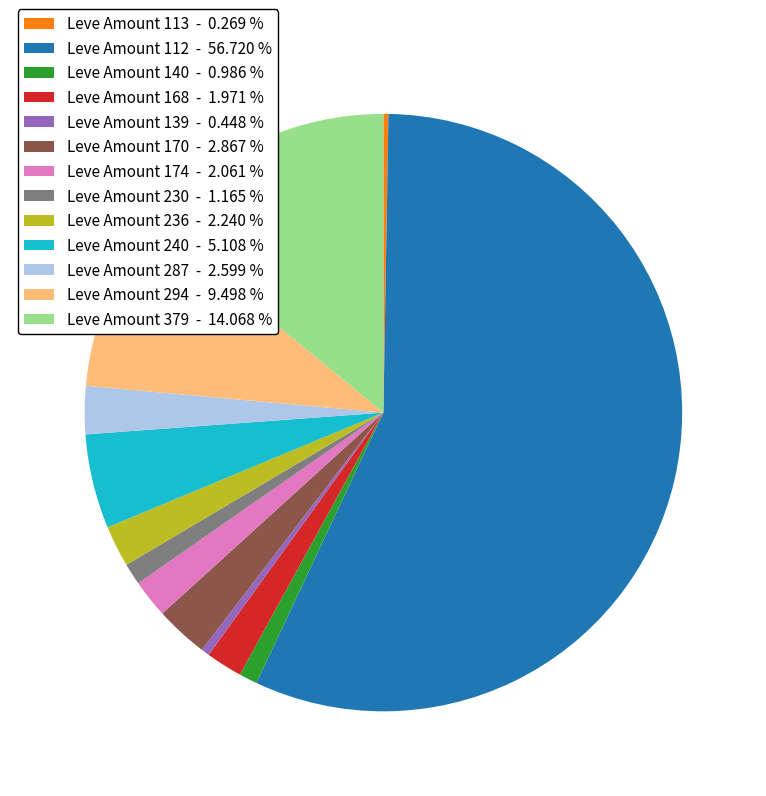

Which category has the biggest portion of the pie?

Leve Amount 112 - 56.720 %